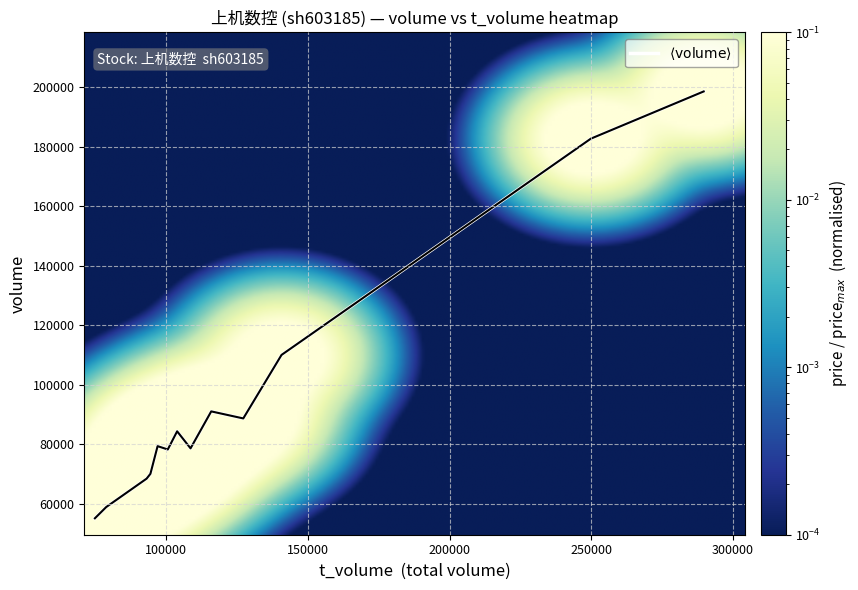

Is this an area chart (filled region under the line)?

No